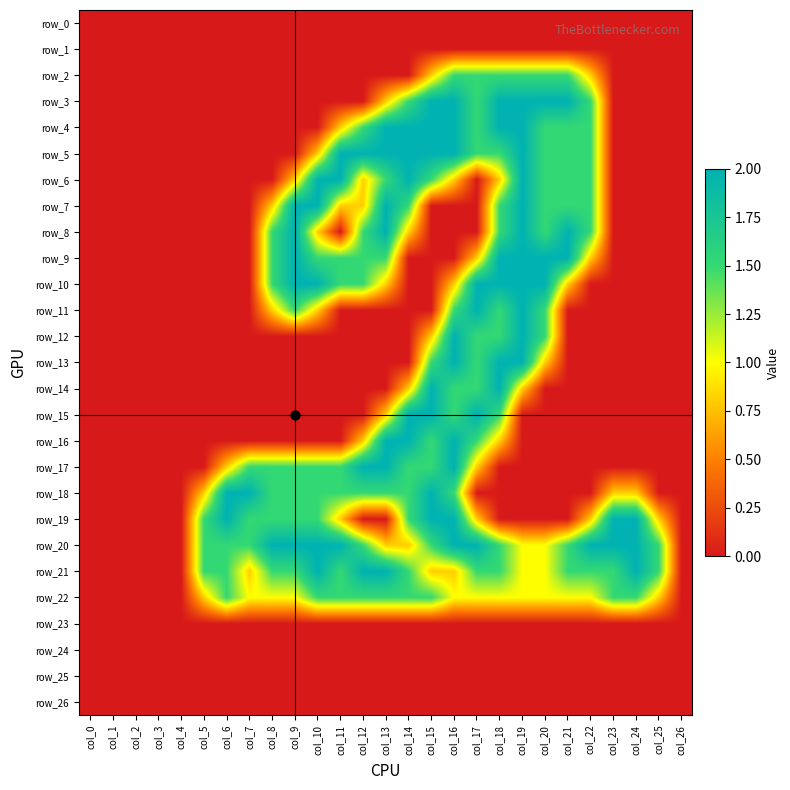

True or false: row_13 has a value of 0.0 at col_0.

True